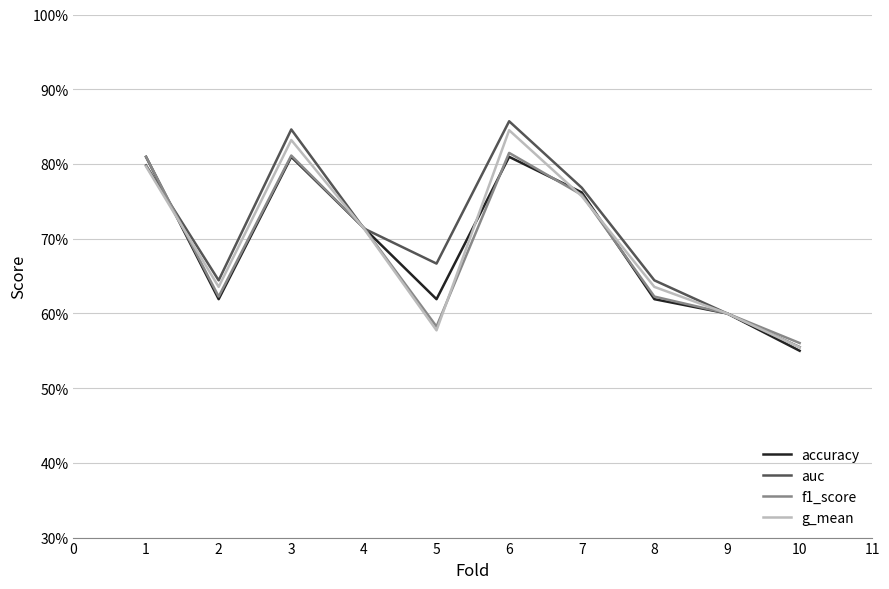

Is this an area chart (filled region under the line)?

No